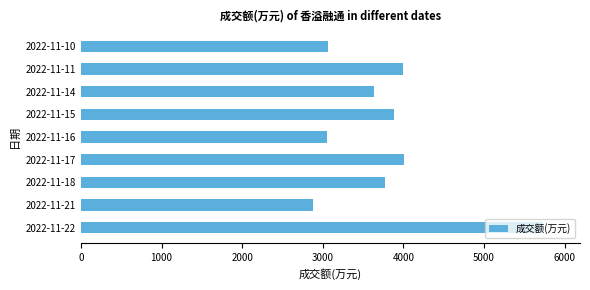

The value at 2022-11-22 is 10156. True or false?

False